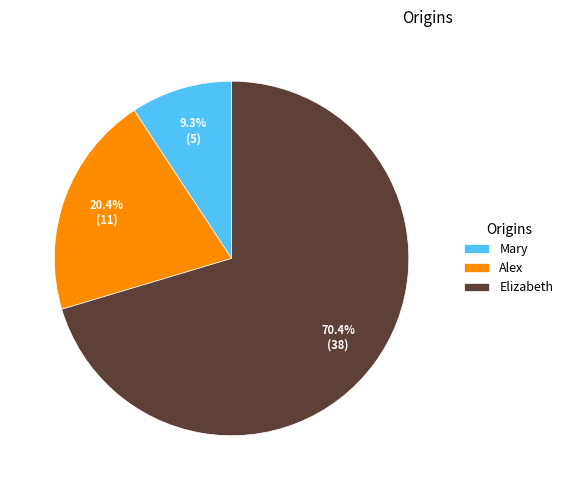

To the nearest percent, what is the combined percentage of Elizabeth and Mary?

80%